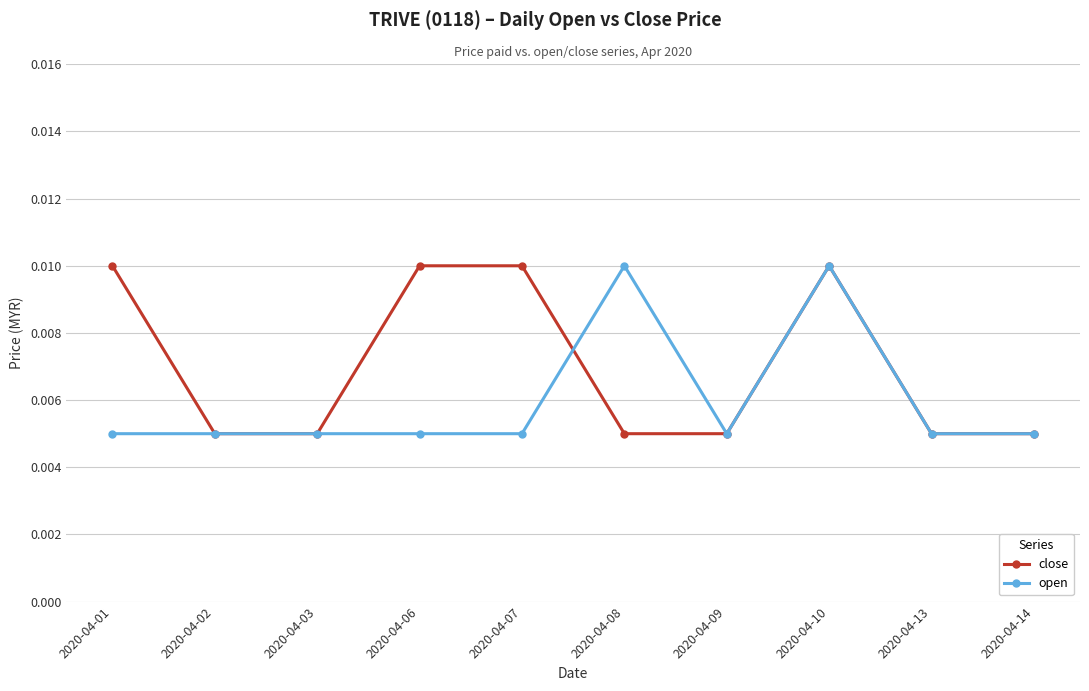

At how many categories does at least one series exceed 0?

10